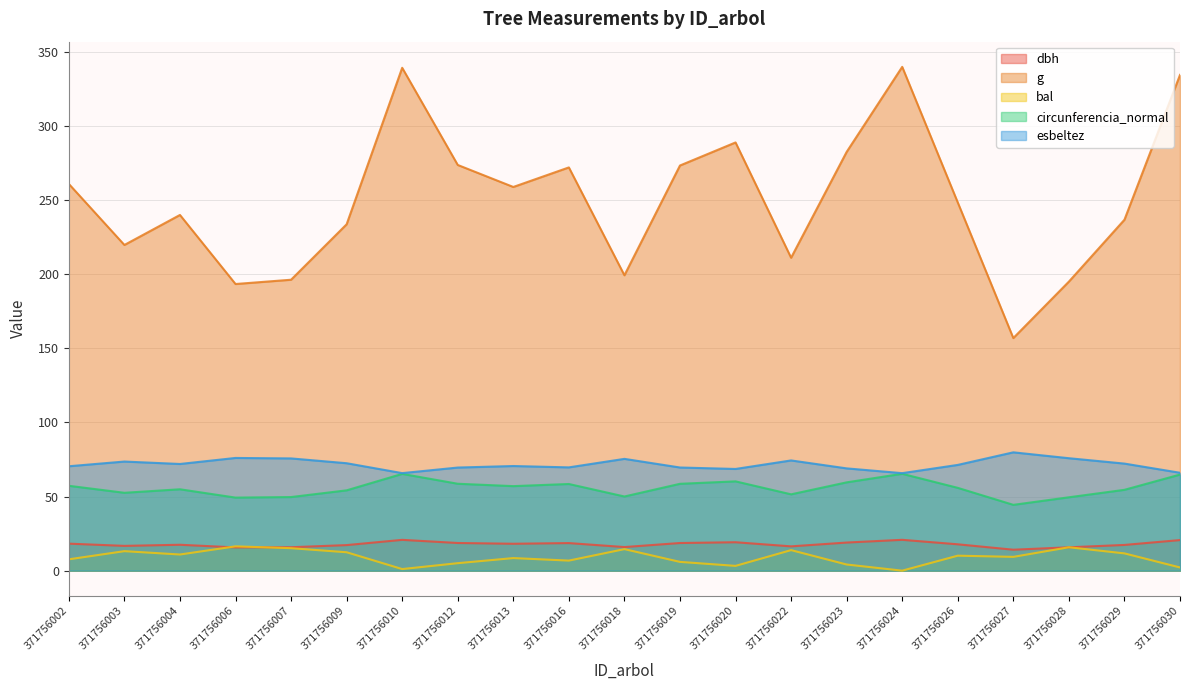

What is the value of the circunferencia_normal point at the 2nd from the left?

52.5